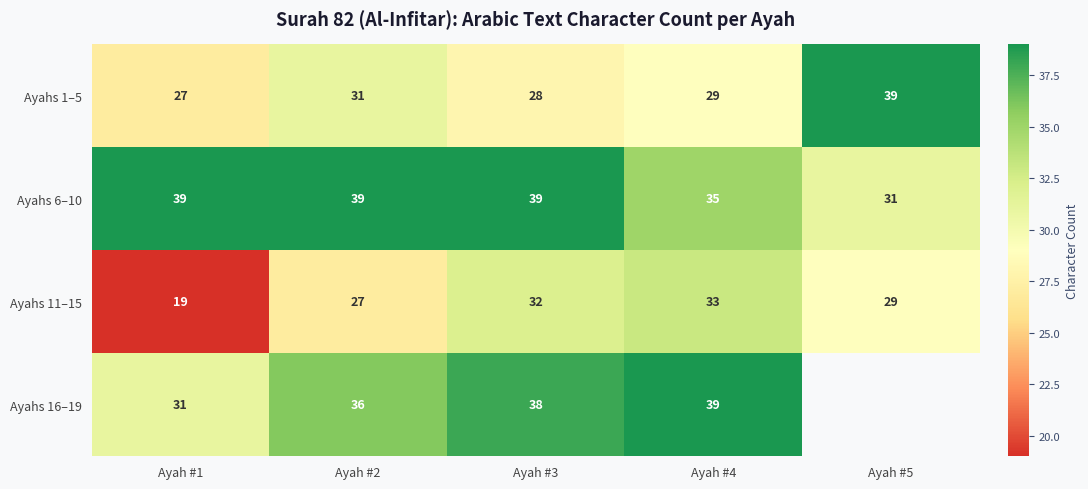

Is the value of Ayahs 1–5 at Ayah #1 greater than the value of Ayahs 11–15 at Ayah #4?

No